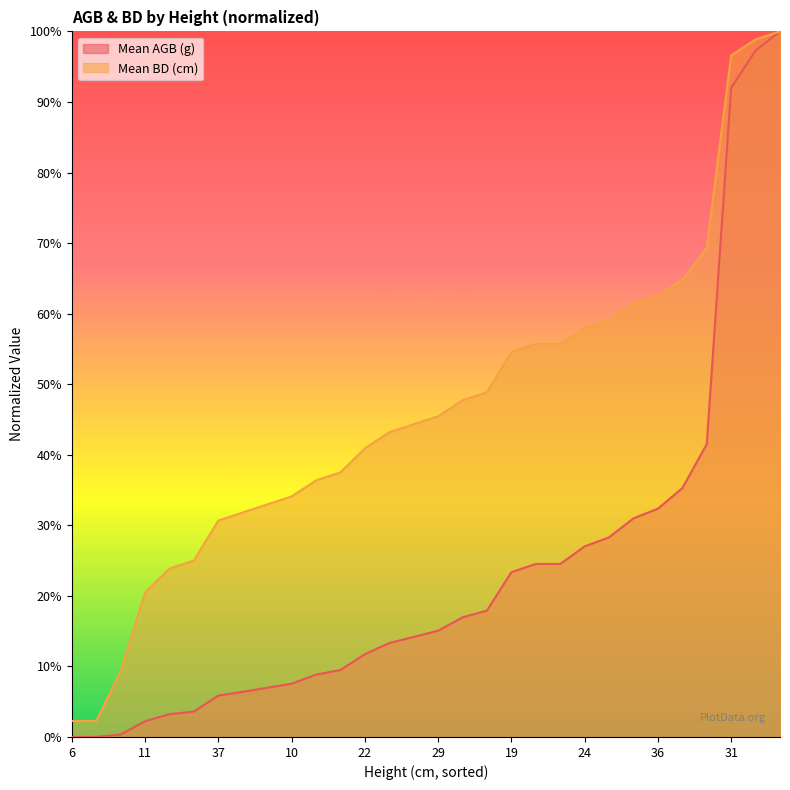

What are all the series names shown in the legend?

Mean AGB (g), Mean BD (cm)